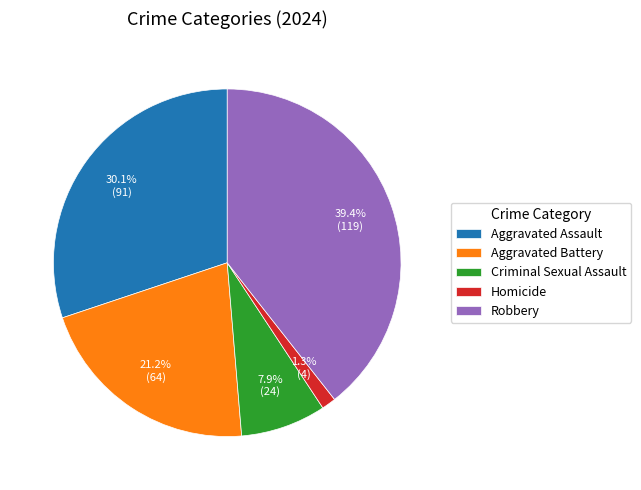

What is the smallest slice in the pie chart?

Homicide